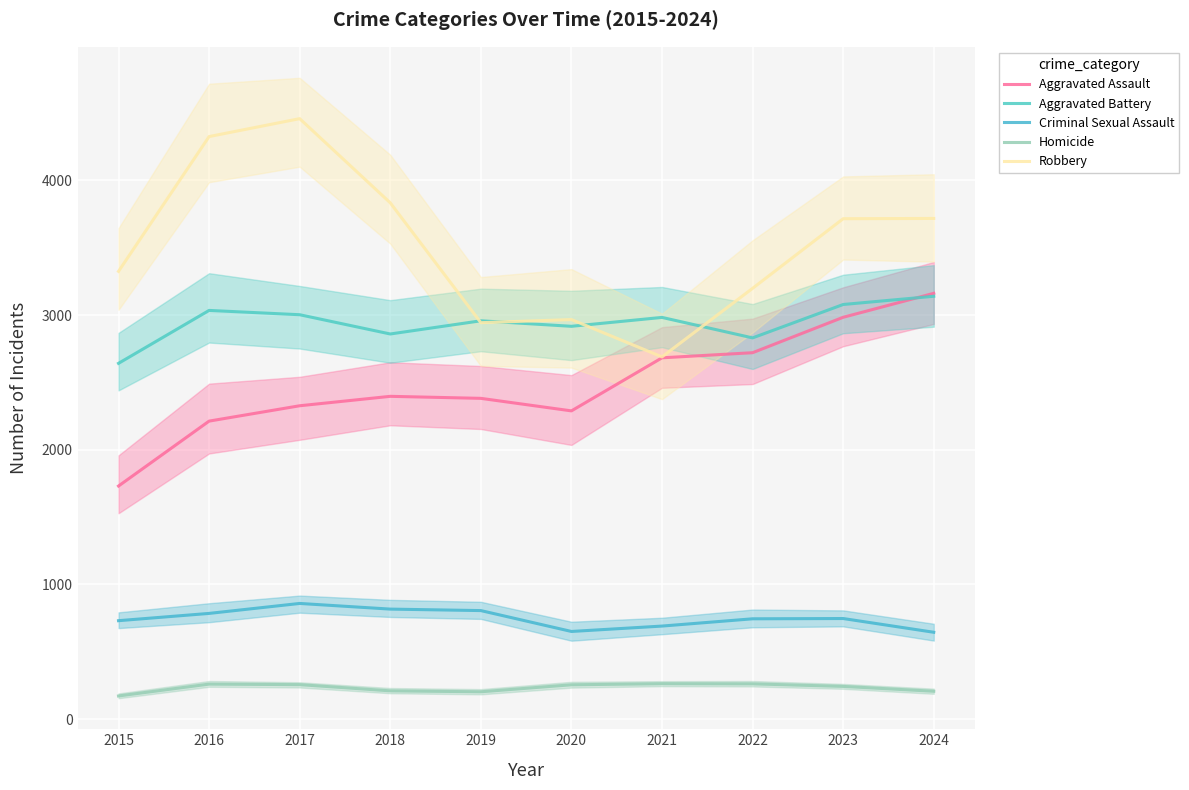

Count the number of data series in this chart.

5